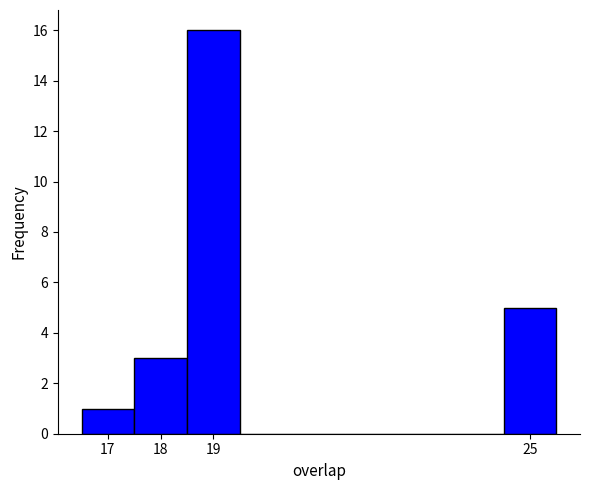

Reading left to right, transcribe this chart: for each bar, give the range it covers on the x-axis and its height. The values are not printed on the chart, so give them approximately, as read against the axis.

16.5 to 17.5: 1
17.5 to 18.5: 3
18.5 to 19.5: 16
19.5 to 20.5: 0
20.5 to 21.5: 0
21.5 to 22.5: 0
22.5 to 23.5: 0
23.5 to 24.5: 0
24.5 to 25.5: 5